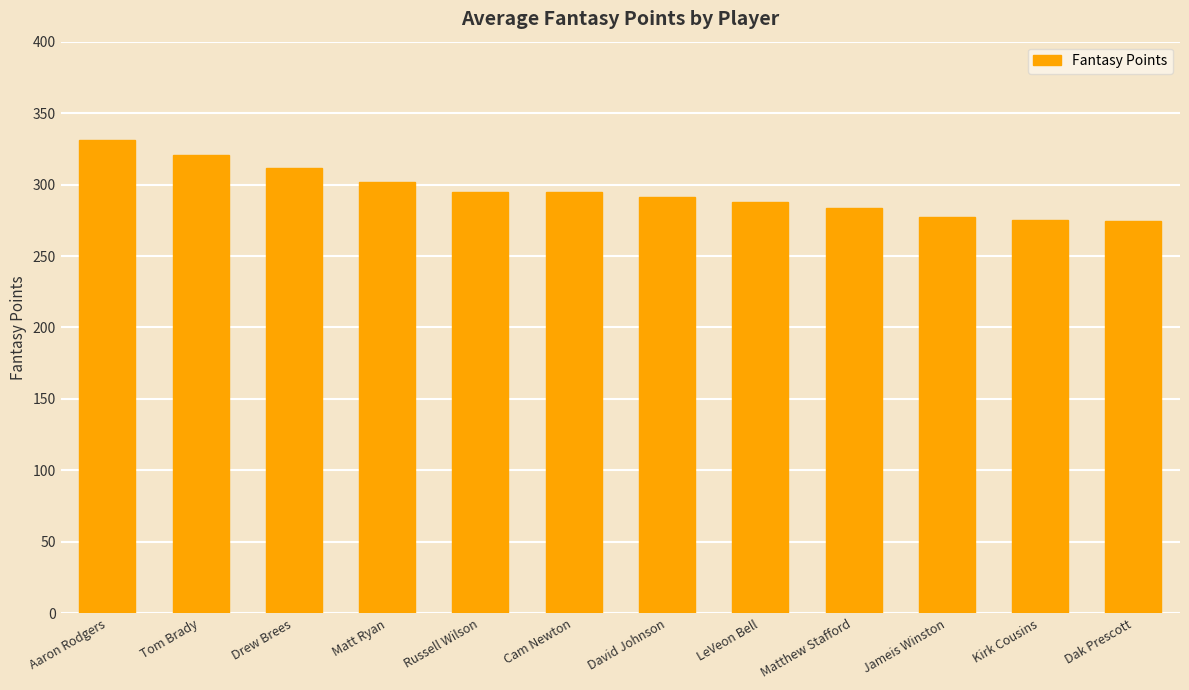

Which label corresponds to the largest value in the chart?

Aaron Rodgers